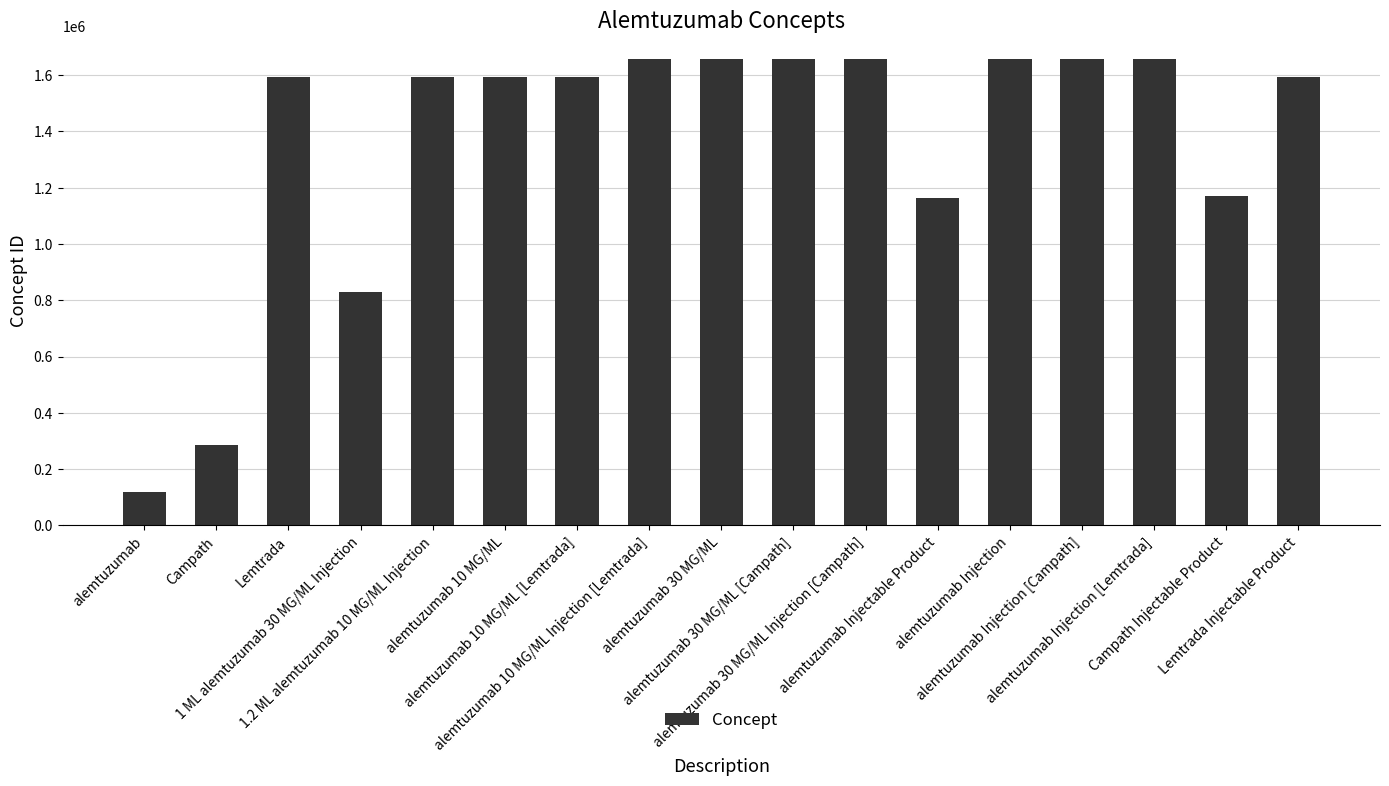

What is the difference between the maximum and second lowest values?

1371961